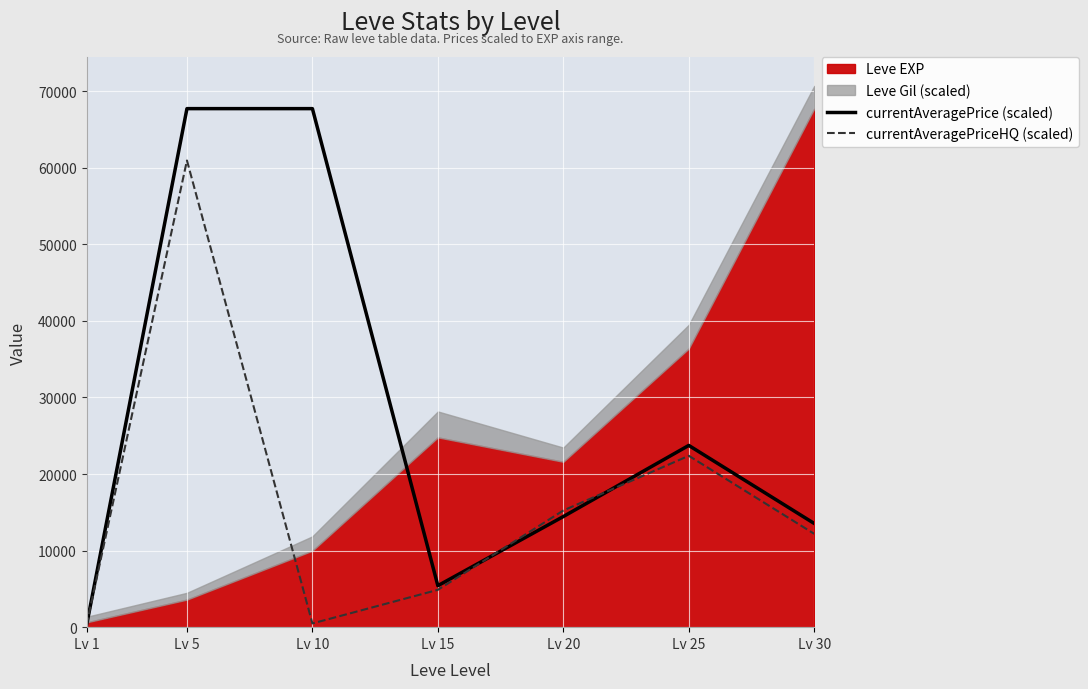

Does the chart display data point markers on the line(s)?

No